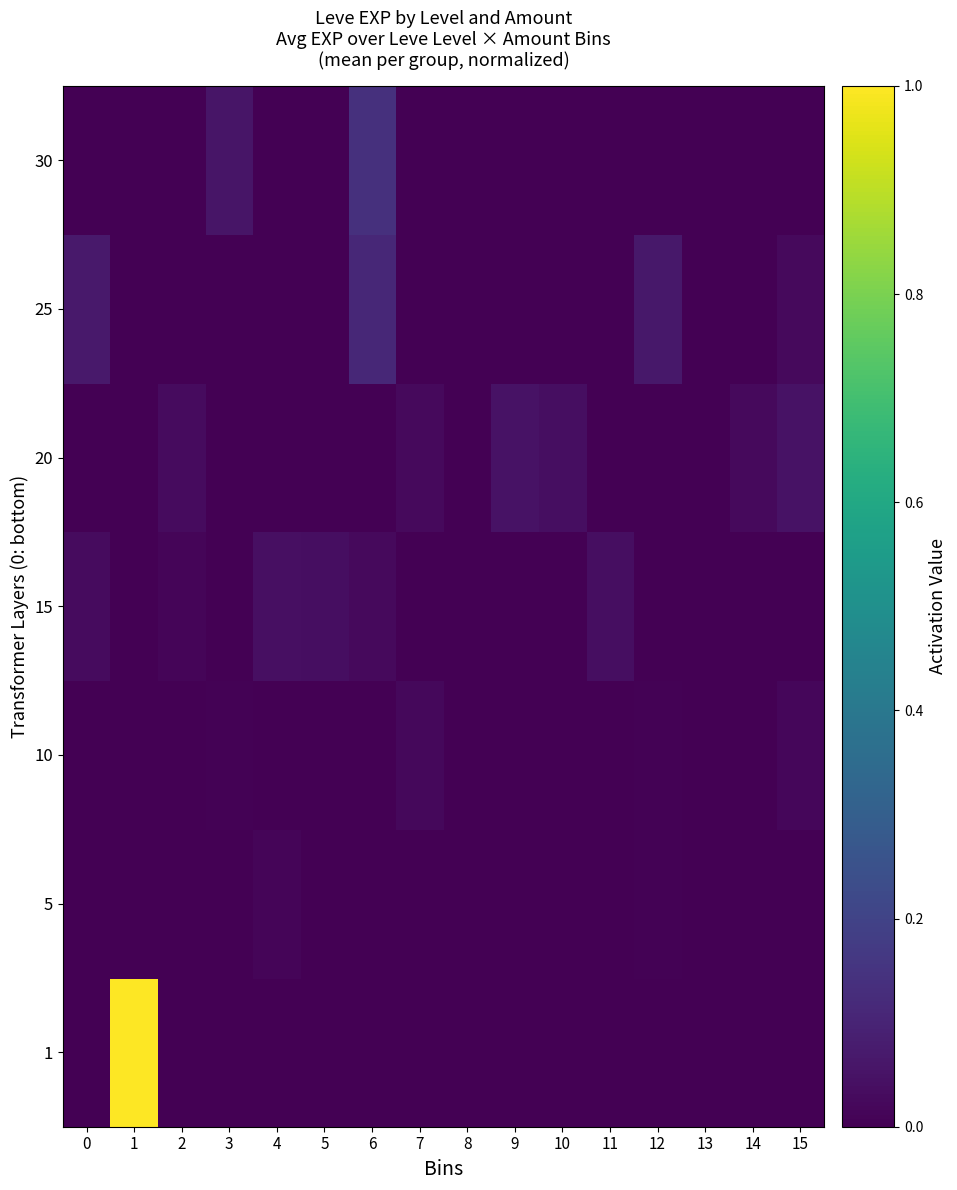

Rank the series at 12 from lowest to highest value.

1, 15, 20, 30, 5, 10, 25